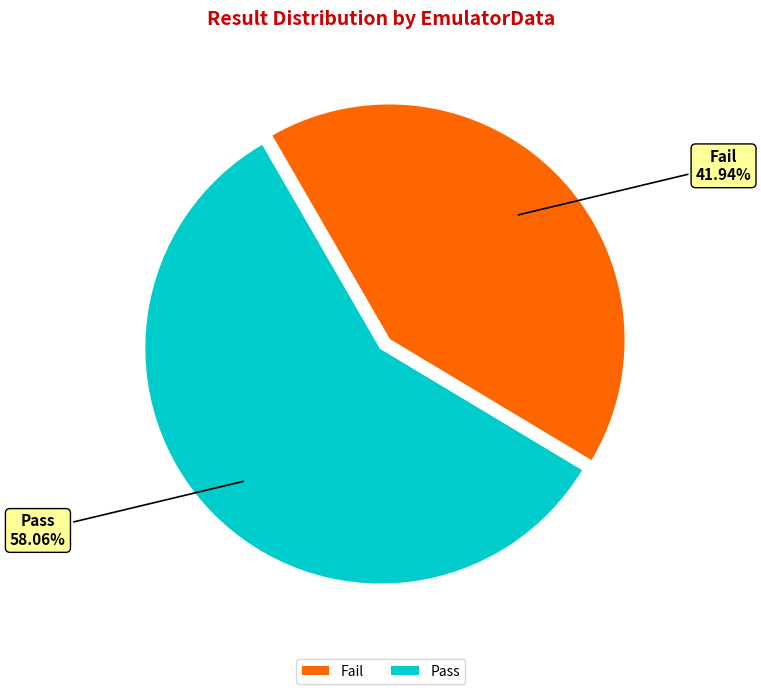

To the nearest percent, what is the average slice percentage?

50%